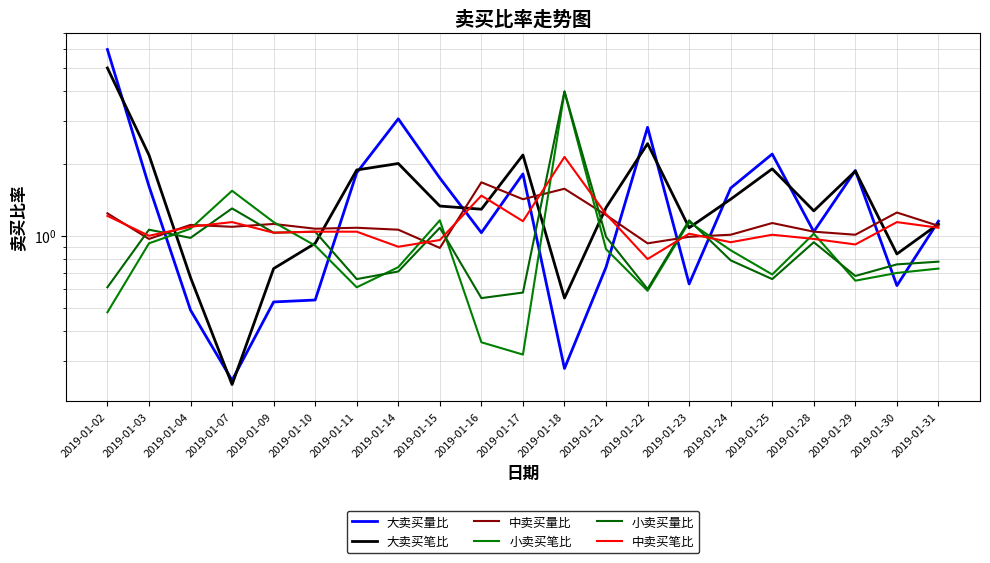

Reading left to right, list all the values displayed in this chart.

大卖买量比: 2019-01-02=6.0	2019-01-03=1.6	2019-01-04=0.5	2019-01-07=0.2	2019-01-09=0.5	2019-01-10=0.5	2019-01-11=1.8	2019-01-14=3.1	2019-01-15=1.7	2019-01-16=1.0	2019-01-17=1.8	2019-01-18=0.3	2019-01-21=0.7	2019-01-22=2.8	2019-01-23=0.6	2019-01-24=1.6	2019-01-25=2.2	2019-01-28=1.0	2019-01-29=1.9	2019-01-30=0.6	2019-01-31=1.1
大卖买笔比: 2019-01-02=5.0	2019-01-03=2.2	2019-01-04=0.7	2019-01-07=0.2	2019-01-09=0.7	2019-01-10=0.9	2019-01-11=1.9	2019-01-14=2.0	2019-01-15=1.3	2019-01-16=1.3	2019-01-17=2.2	2019-01-18=0.6	2019-01-21=1.3	2019-01-22=2.4	2019-01-23=1.1	2019-01-24=1.4	2019-01-25=1.9	2019-01-28=1.3	2019-01-29=1.9	2019-01-30=0.8	2019-01-31=1.1
中卖买量比: 2019-01-02=1.2	2019-01-03=1.0	2019-01-04=1.1	2019-01-07=1.1	2019-01-09=1.1	2019-01-10=1.1	2019-01-11=1.1	2019-01-14=1.1	2019-01-15=0.9	2019-01-16=1.7	2019-01-17=1.4	2019-01-18=1.6	2019-01-21=1.2	2019-01-22=0.9	2019-01-23=1.0	2019-01-24=1.0	2019-01-25=1.1	2019-01-28=1.0	2019-01-29=1.0	2019-01-30=1.2	2019-01-31=1.1
小卖买笔比: 2019-01-02=0.5	2019-01-03=0.9	2019-01-04=1.1	2019-01-07=1.5	2019-01-09=1.1	2019-01-10=0.9	2019-01-11=0.6	2019-01-14=0.7	2019-01-15=1.2	2019-01-16=0.4	2019-01-17=0.3	2019-01-18=4.0	2019-01-21=0.9	2019-01-22=0.6	2019-01-23=1.1	2019-01-24=0.9	2019-01-25=0.7	2019-01-28=1.0	2019-01-29=0.7	2019-01-30=0.7	2019-01-31=0.7
小卖买量比: 2019-01-02=0.6	2019-01-03=1.1	2019-01-04=1.0	2019-01-07=1.3	2019-01-09=1.0	2019-01-10=1.0	2019-01-11=0.7	2019-01-14=0.7	2019-01-15=1.1	2019-01-16=0.6	2019-01-17=0.6	2019-01-18=4.0	2019-01-21=1.0	2019-01-22=0.6	2019-01-23=1.2	2019-01-24=0.8	2019-01-25=0.7	2019-01-28=0.9	2019-01-29=0.7	2019-01-30=0.8	2019-01-31=0.8
中卖买笔比: 2019-01-02=1.2	2019-01-03=1.0	2019-01-04=1.1	2019-01-07=1.1	2019-01-09=1.0	2019-01-10=1.0	2019-01-11=1.0	2019-01-14=0.9	2019-01-15=1.0	2019-01-16=1.5	2019-01-17=1.1	2019-01-18=2.1	2019-01-21=1.2	2019-01-22=0.8	2019-01-23=1.0	2019-01-24=0.9	2019-01-25=1.0	2019-01-28=1.0	2019-01-29=0.9	2019-01-30=1.1	2019-01-31=1.1